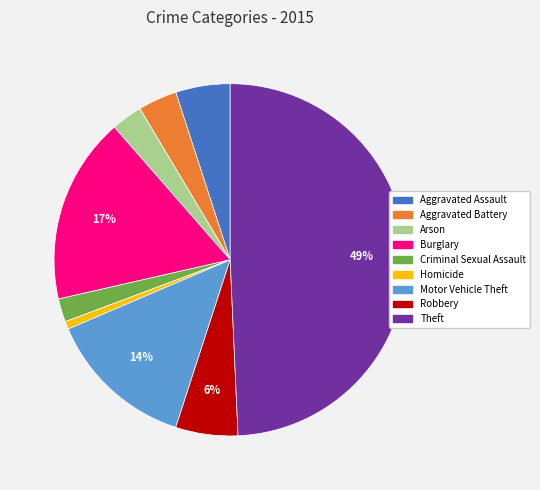

Is the sum of Motor Vehicle Theft and Arson greater than half?

No